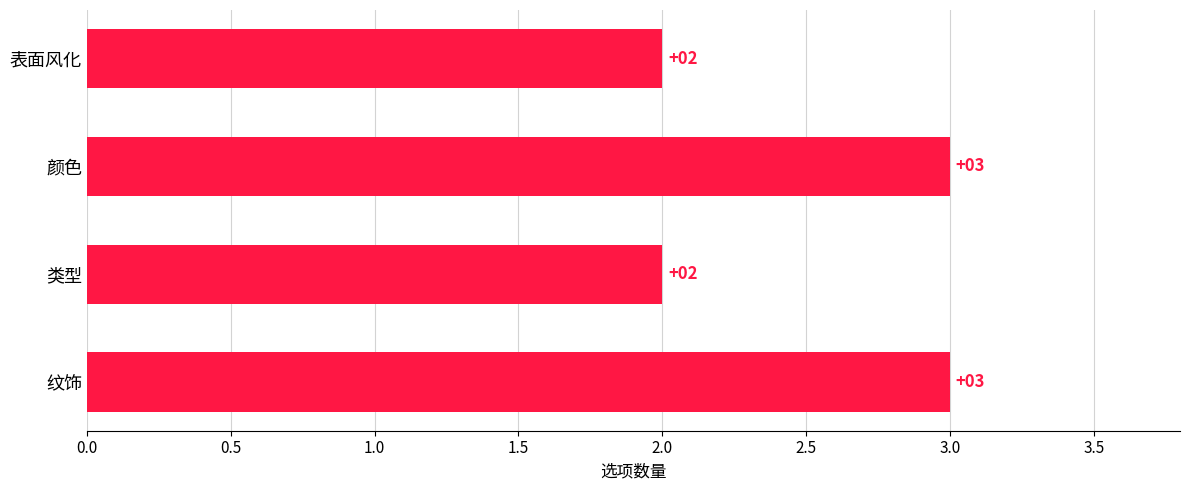

Reading top to bottom, transcribe all the data shown in this chart.

表面风化=2	颜色=3	类型=2	纹饰=3